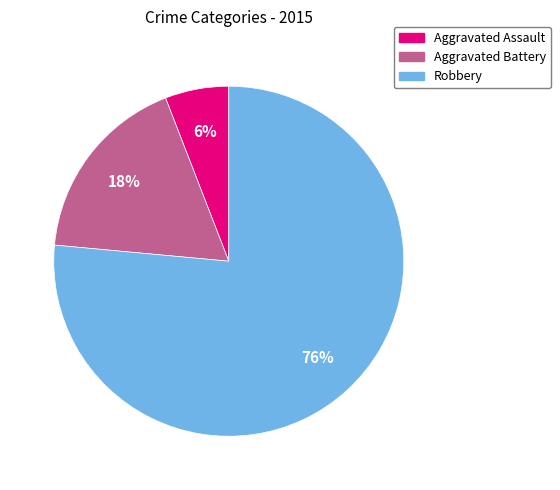

To the nearest percent, what is the average slice percentage?

33%